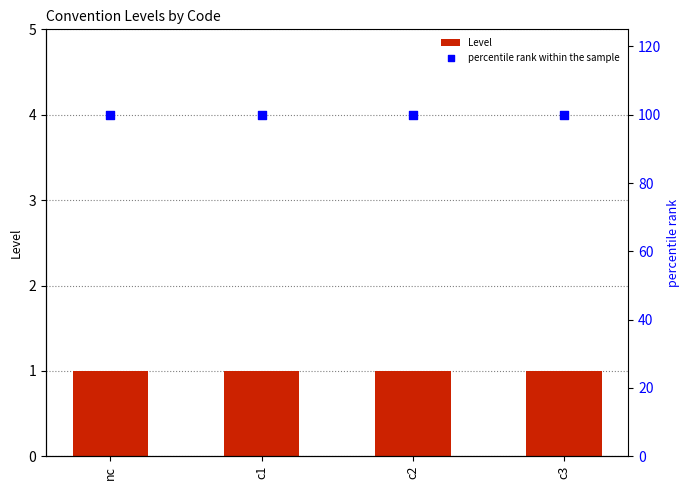

What is the total value across all series at c1?

101